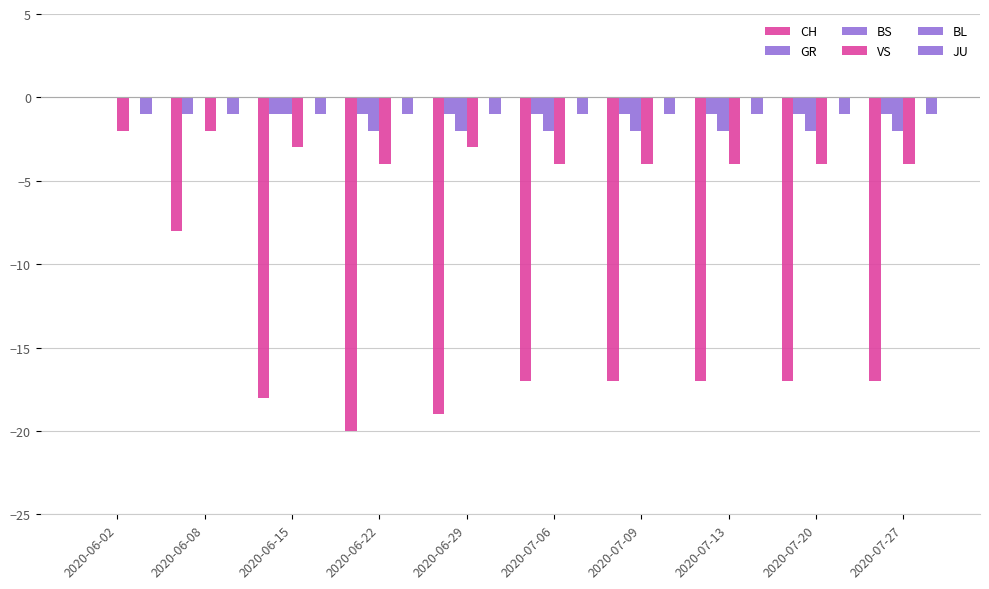

Reading left to right, transcribe all the data shown in this chart.

CH: 2020-06-02=0	2020-06-08=-8	2020-06-15=-18	2020-06-22=-20	2020-06-29=-19	2020-07-06=-17	2020-07-09=-17	2020-07-13=-17	2020-07-20=-17	2020-07-27=-17
GR: 2020-06-02=0	2020-06-08=-1	2020-06-15=-1	2020-06-22=-1	2020-06-29=-1	2020-07-06=-1	2020-07-09=-1	2020-07-13=-1	2020-07-20=-1	2020-07-27=-1
BS: 2020-06-02=0	2020-06-08=0	2020-06-15=-1	2020-06-22=-2	2020-06-29=-2	2020-07-06=-2	2020-07-09=-2	2020-07-13=-2	2020-07-20=-2	2020-07-27=-2
VS: 2020-06-02=-2	2020-06-08=-2	2020-06-15=-3	2020-06-22=-4	2020-06-29=-3	2020-07-06=-4	2020-07-09=-4	2020-07-13=-4	2020-07-20=-4	2020-07-27=-4
BL: 2020-06-02=0	2020-06-08=0	2020-06-15=0	2020-06-22=0	2020-06-29=0	2020-07-06=0	2020-07-09=0	2020-07-13=0	2020-07-20=0	2020-07-27=0
JU: 2020-06-02=-1	2020-06-08=-1	2020-06-15=-1	2020-06-22=-1	2020-06-29=-1	2020-07-06=-1	2020-07-09=-1	2020-07-13=-1	2020-07-20=-1	2020-07-27=-1